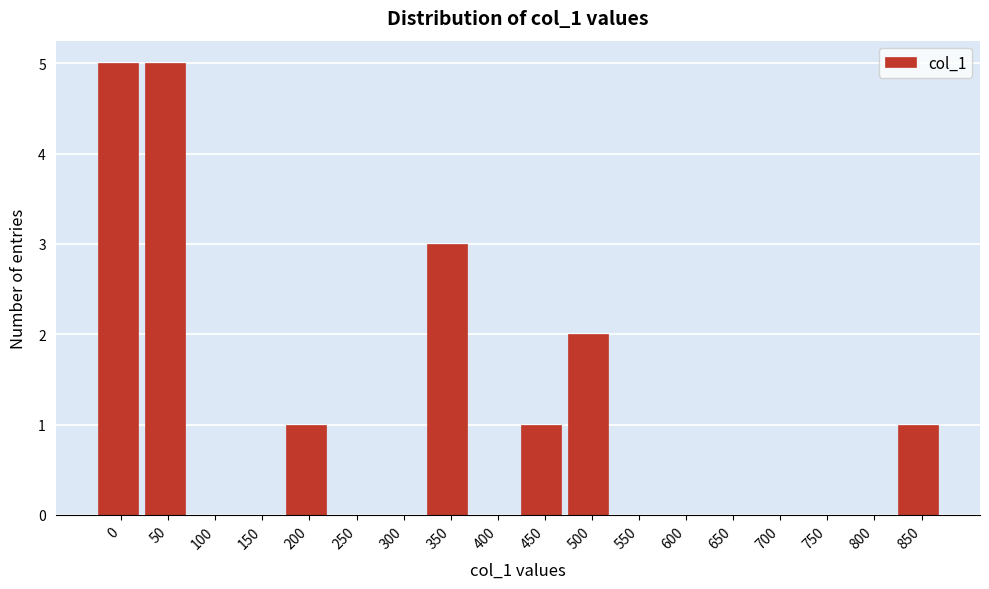

Reading right to left, what are all the values shown in this chart?

850=1	800=0	750=0	700=0	650=0	600=0	550=0	500=2	450=1	400=0	350=3	300=0	250=0	200=1	150=0	100=0	50=5	0=5